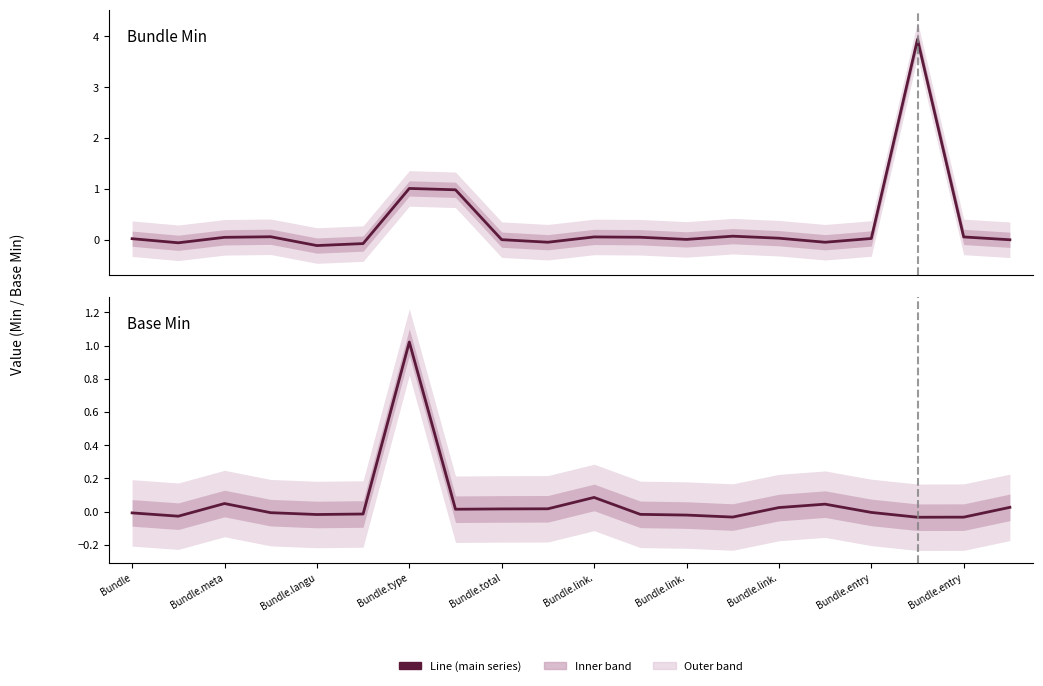

Which series changed the most between Bundle.link. and 16?

Bundle Min